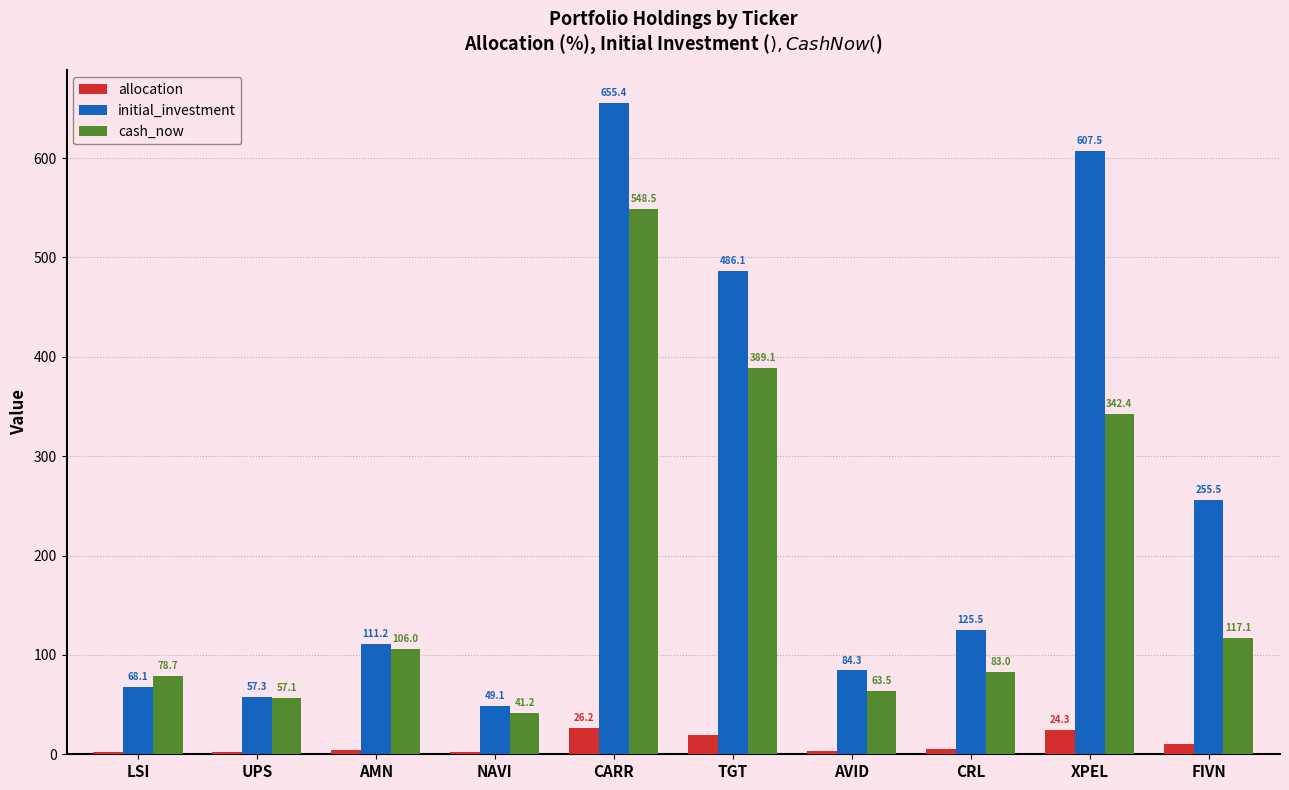

How many data points does each series have?

10